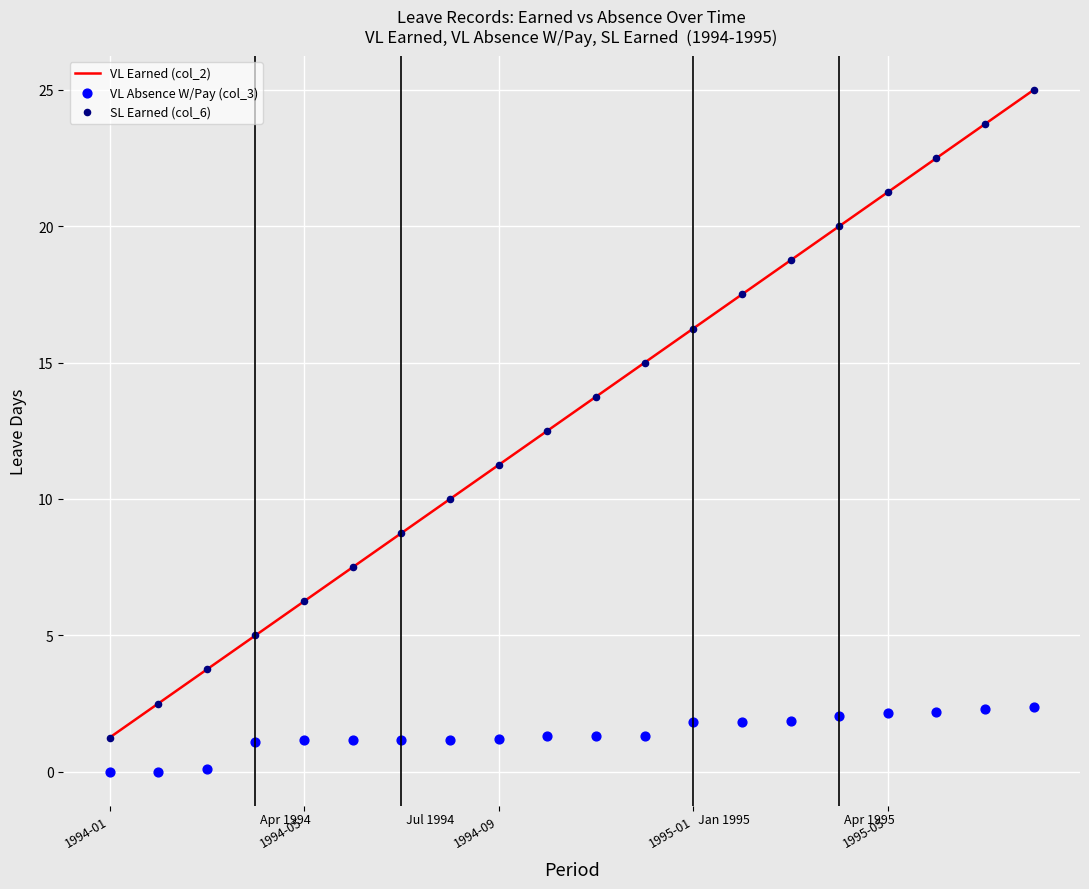

Which series has the largest total across all categories?

VL Earned (col_2)